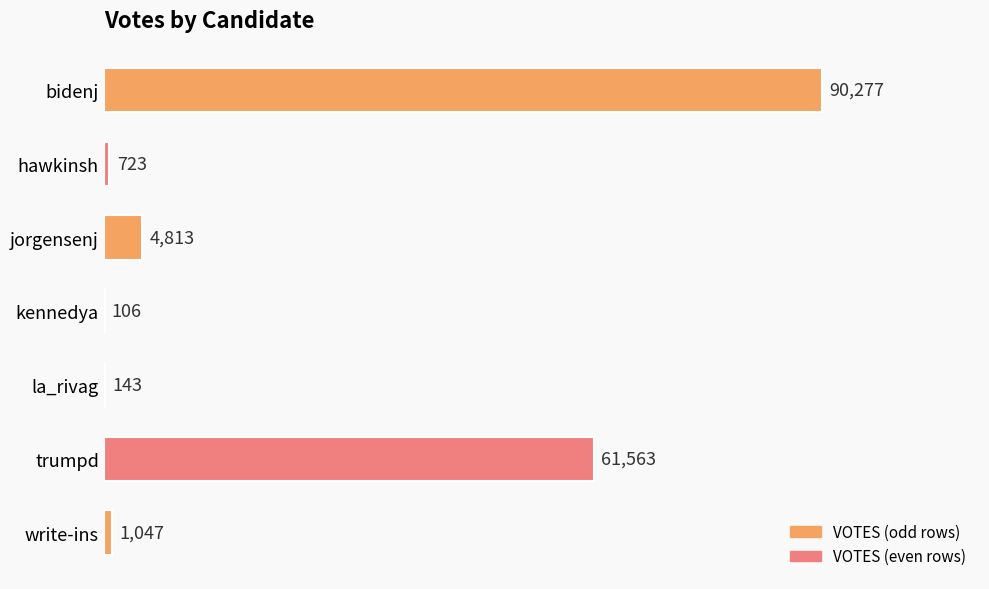

Which has a higher value, bidenj or la_rivag?

bidenj